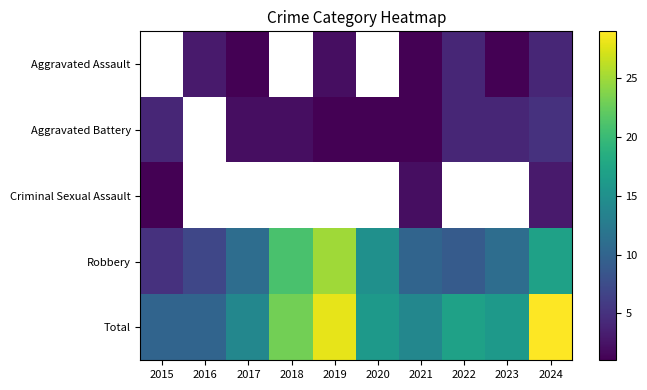

What is the smallest value displayed?

1.0